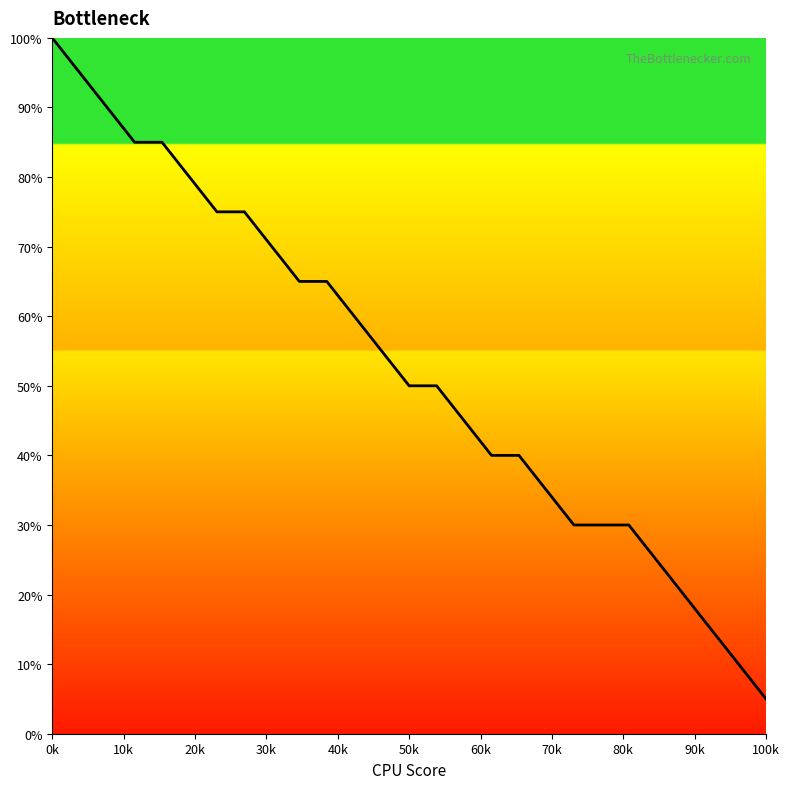

What is the difference between the maximum and minimum values?

95